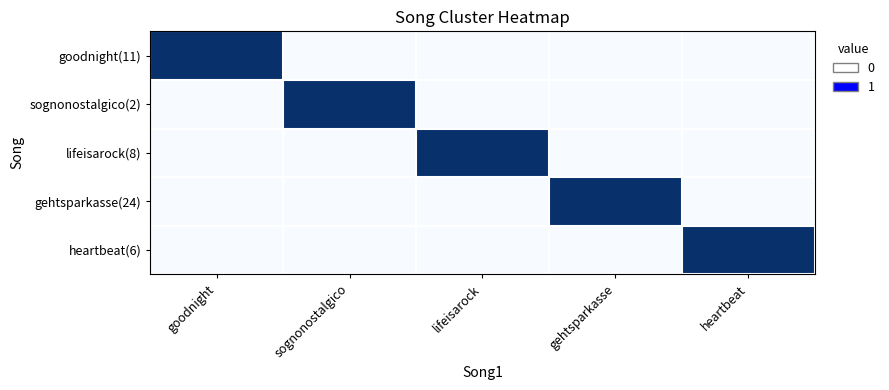

Between gehtsparkasse and heartbeat, which is larger?

gehtsparkasse